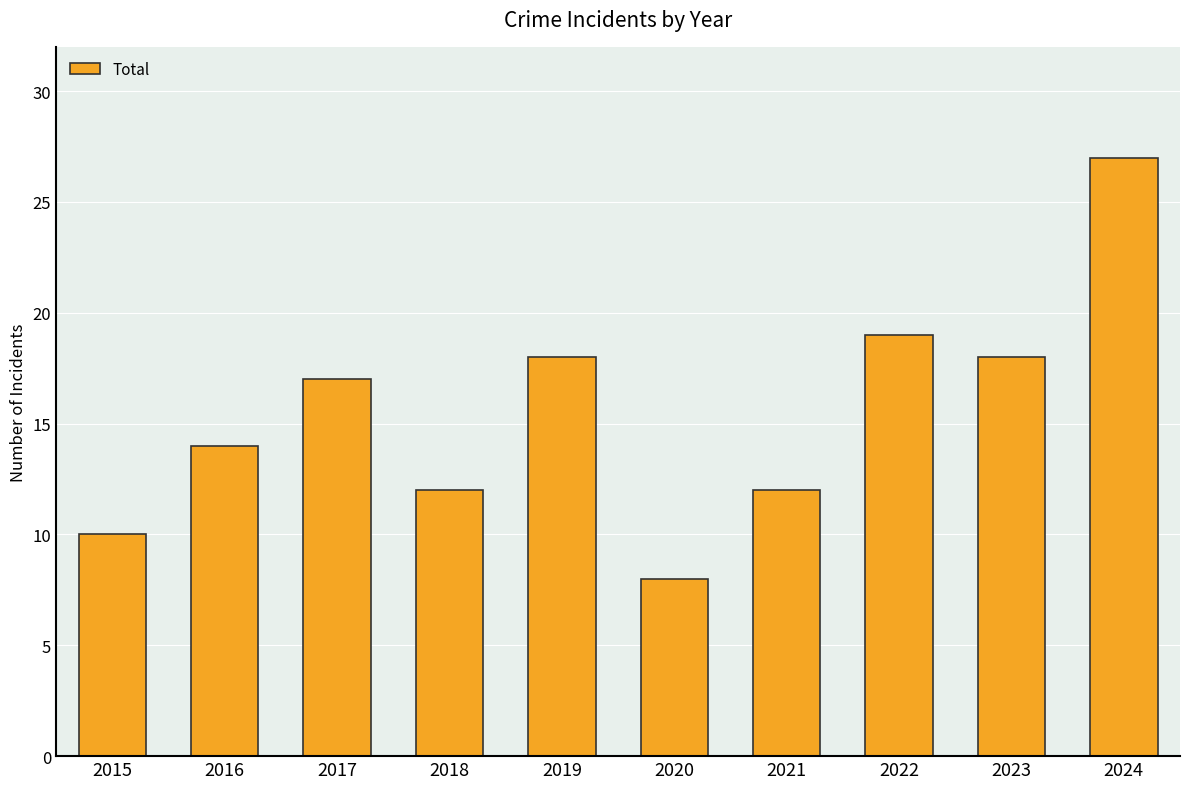

Does the chart contain stacked bars?

No